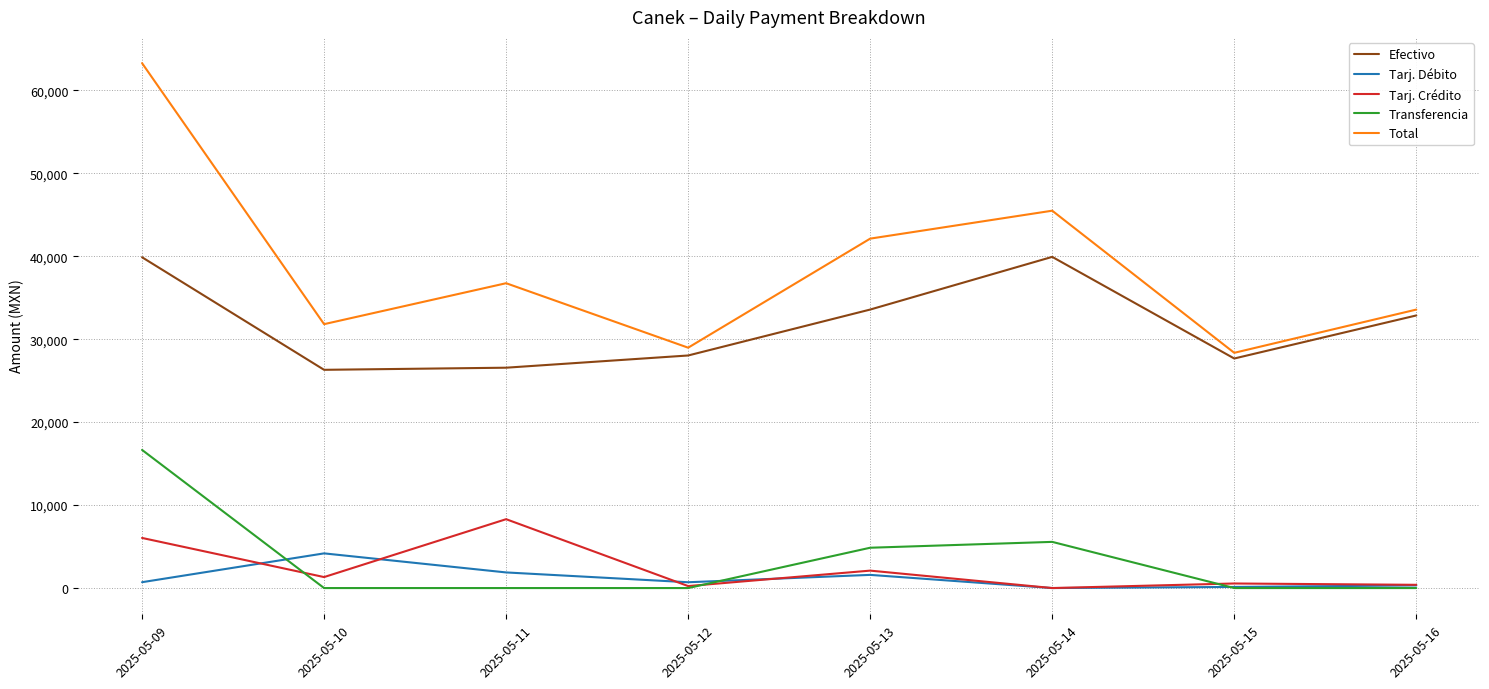

True or false: Transferencia and Total cross at least once.

False